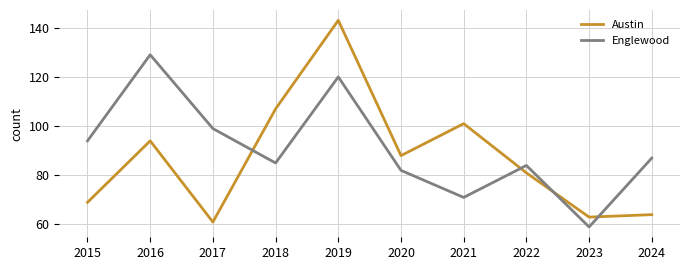

Reading left to right, list all the values displayed in this chart.

Austin: 2015=69	2016=94	2017=61	2018=107	2019=143	2020=88	2021=101	2022=81	2023=63	2024=64
Englewood: 2015=94	2016=129	2017=99	2018=85	2019=120	2020=82	2021=71	2022=84	2023=59	2024=87